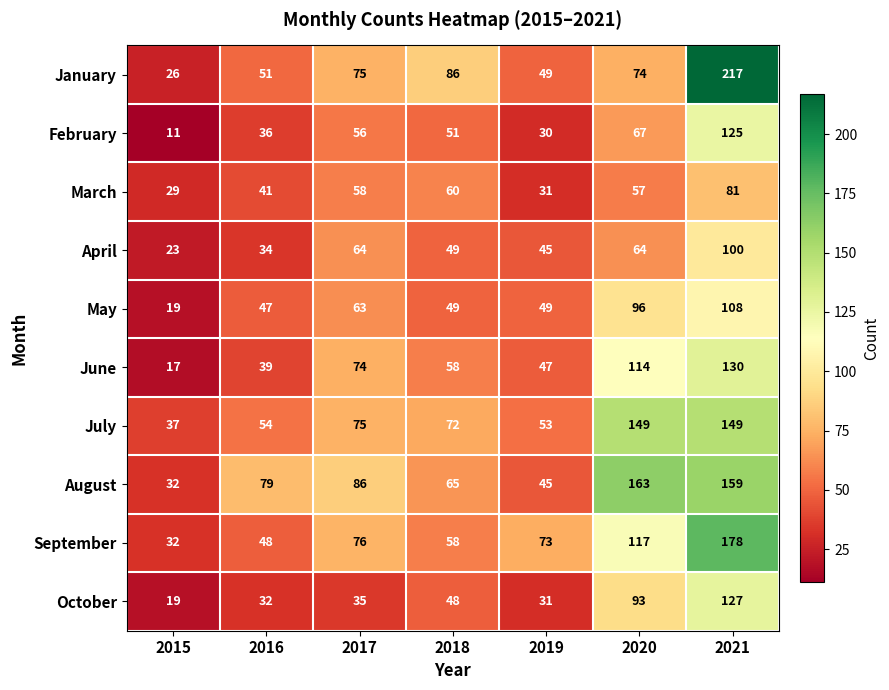

List the series in order of their peak value, highest first.

January, September, August, July, June, October, February, May, April, March